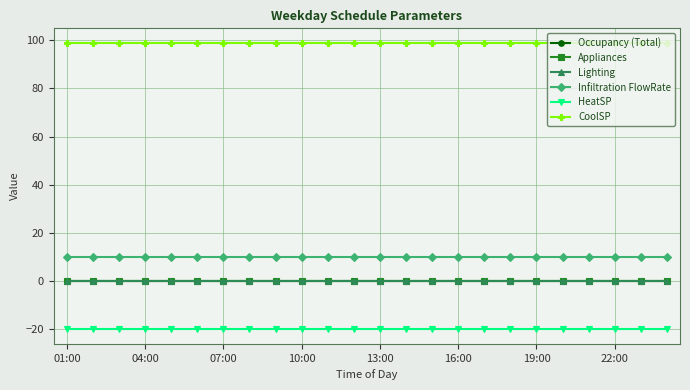

Reading right to left, list all the values displayed in this chart.

Occupancy (Total): 0	0	0	0	0	0	0	0	0	0	0	0	0	0	0	0	0	0	0	0	0	0	0	0
Appliances: 0	0	0	0	0	0	0	0	0	0	0	0	0	0	0	0	0	0	0	0	0	0	0	0
Lighting: 0	0	0	0	0	0	0	0	0	0	0	0	0	0	0	0	0	0	0	0	0	0	0	0
Infiltration FlowRate: 10	10	10	10	10	10	10	10	10	10	10	10	10	10	10	10	10	10	10	10	10	10	10	10
HeatSP: -20	-20	-20	-20	-20	-20	-20	-20	-20	-20	-20	-20	-20	-20	-20	-20	-20	-20	-20	-20	-20	-20	-20	-20
CoolSP: 99	99	99	99	99	99	99	99	99	99	99	99	99	99	99	99	99	99	99	99	99	99	99	99